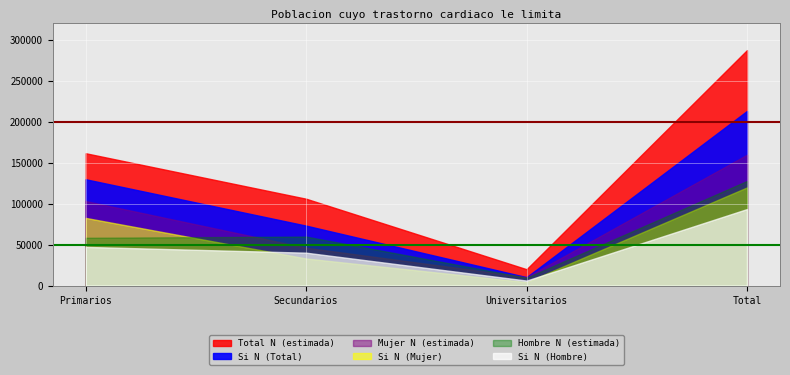

At which category does Total N (estimada) reach its first local valley?

Universitarios